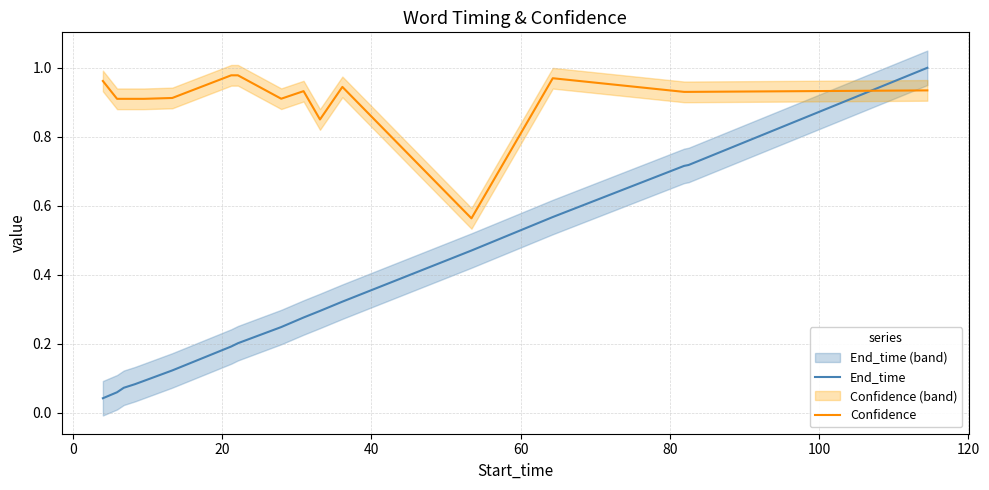

At how many categories does at least one series exceed 0?

17